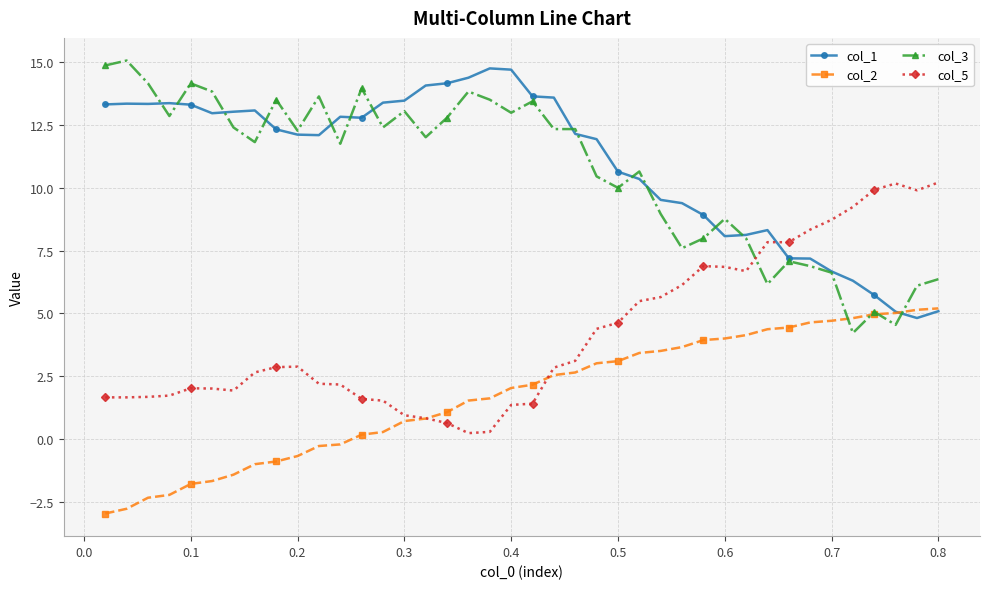

What is the greatest value displayed?

15.0